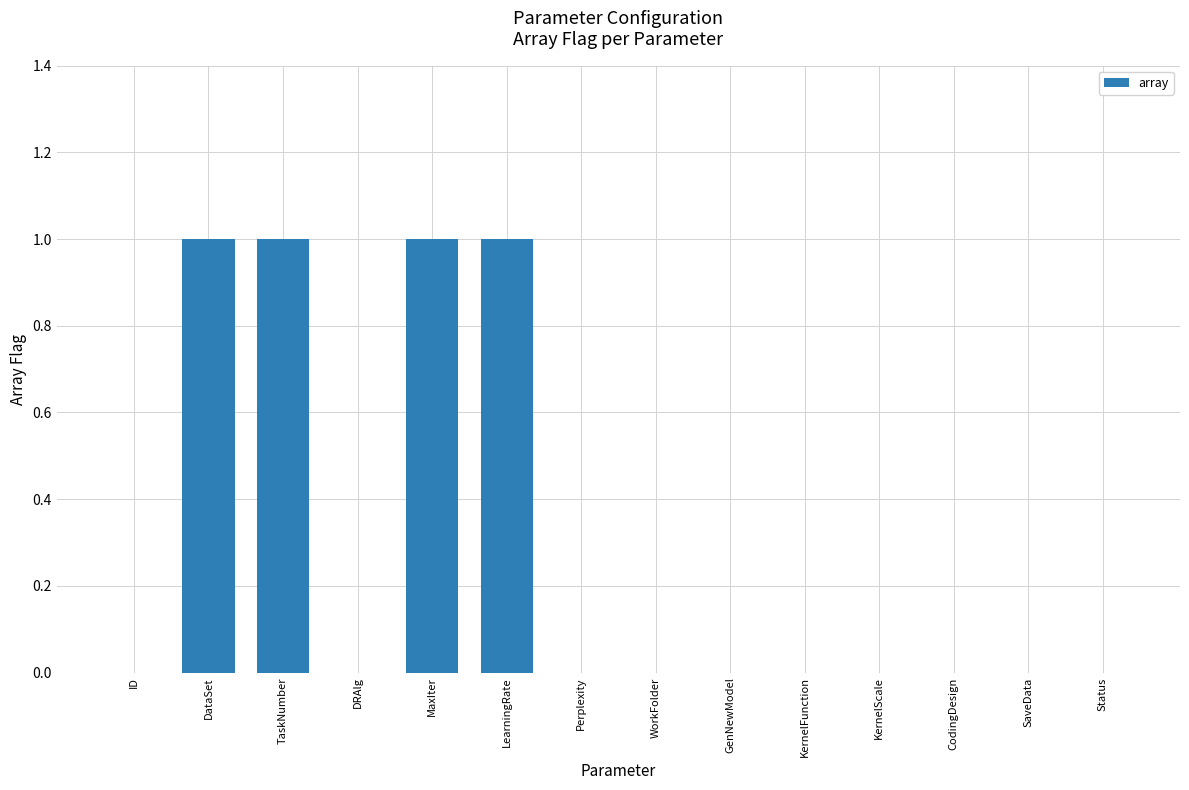

Are the bars horizontal?

No